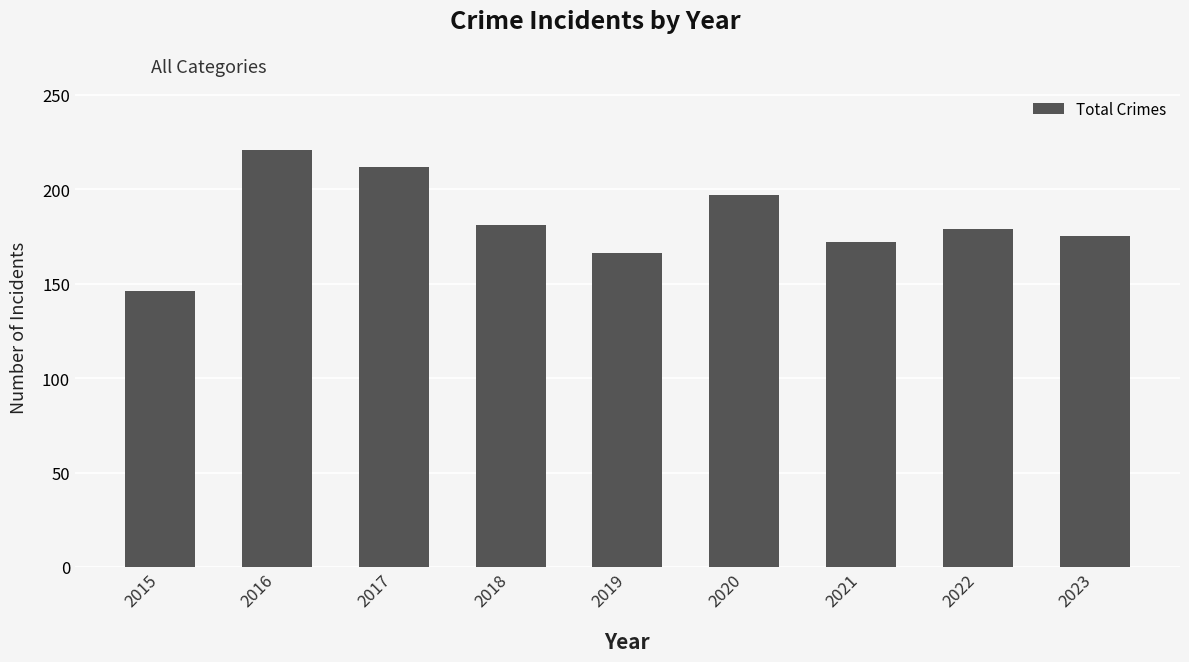

Approximately how many times larger is the value at 2020 compared to 2022?

1.1